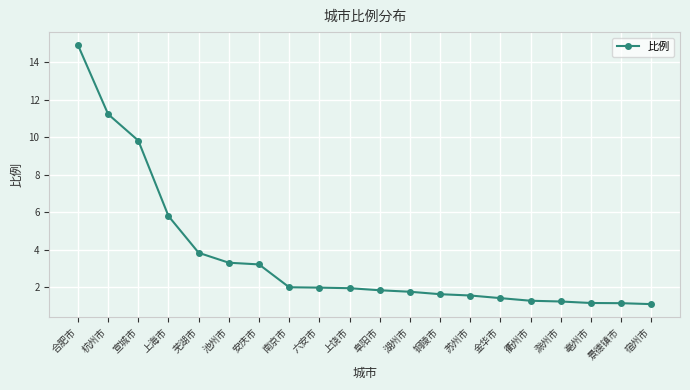

The value at 苏州市 is 1.6. True or false?

True